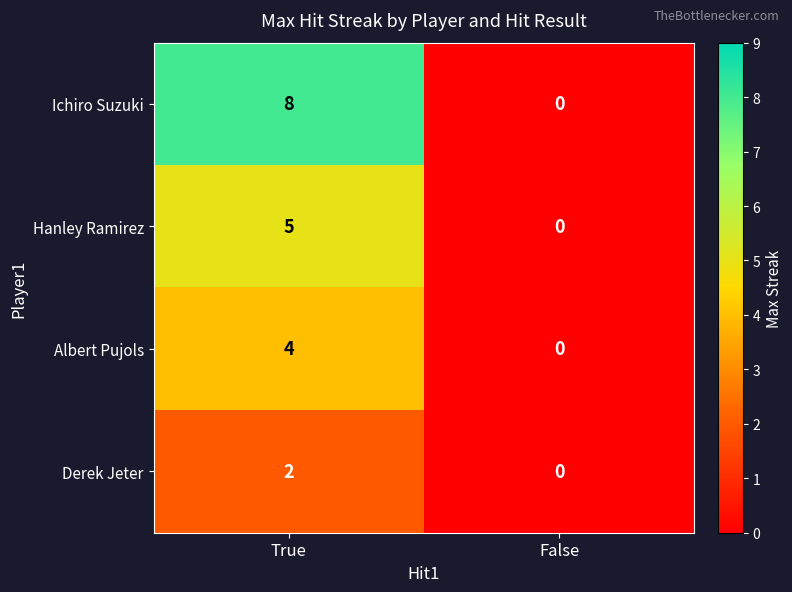

List the series in order of their overall mean, lowest first.

Derek Jeter, Albert Pujols, Hanley Ramirez, Ichiro Suzuki